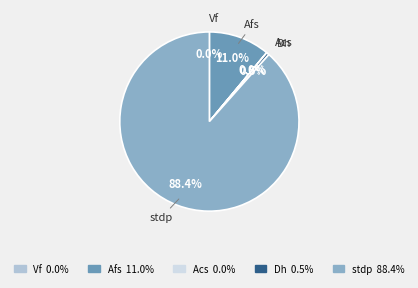

Between Dh and Afs, which is larger?

Afs